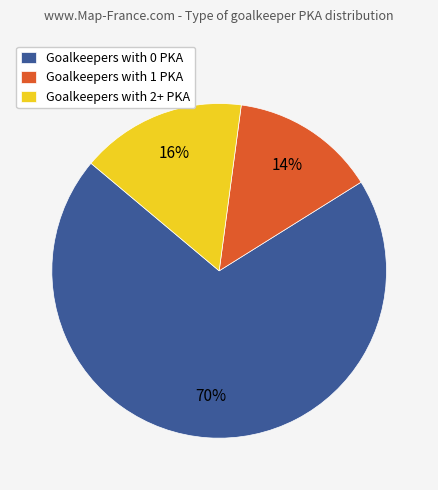

Combined, do Goalkeepers with 0 PKA and Goalkeepers with 2+ PKA account for over 50%?

Yes